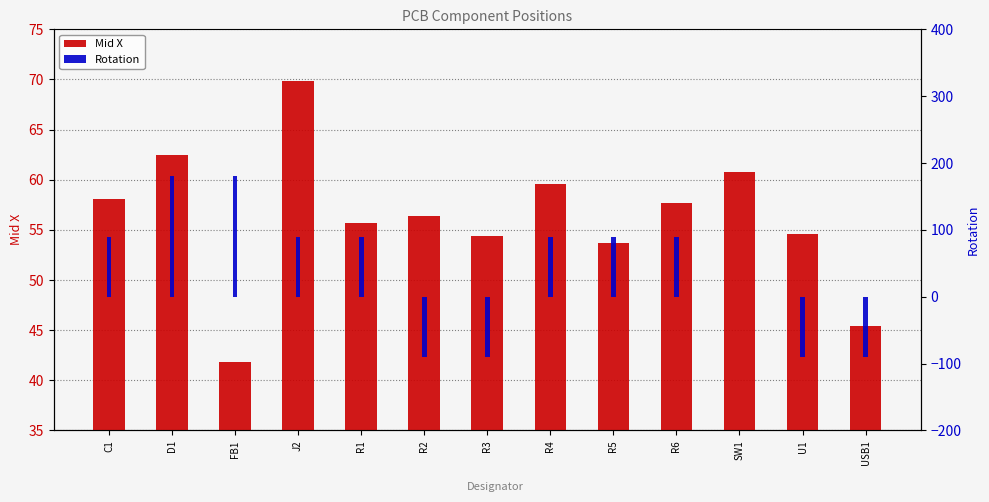

What is the minimum value shown in the chart?

-90.0